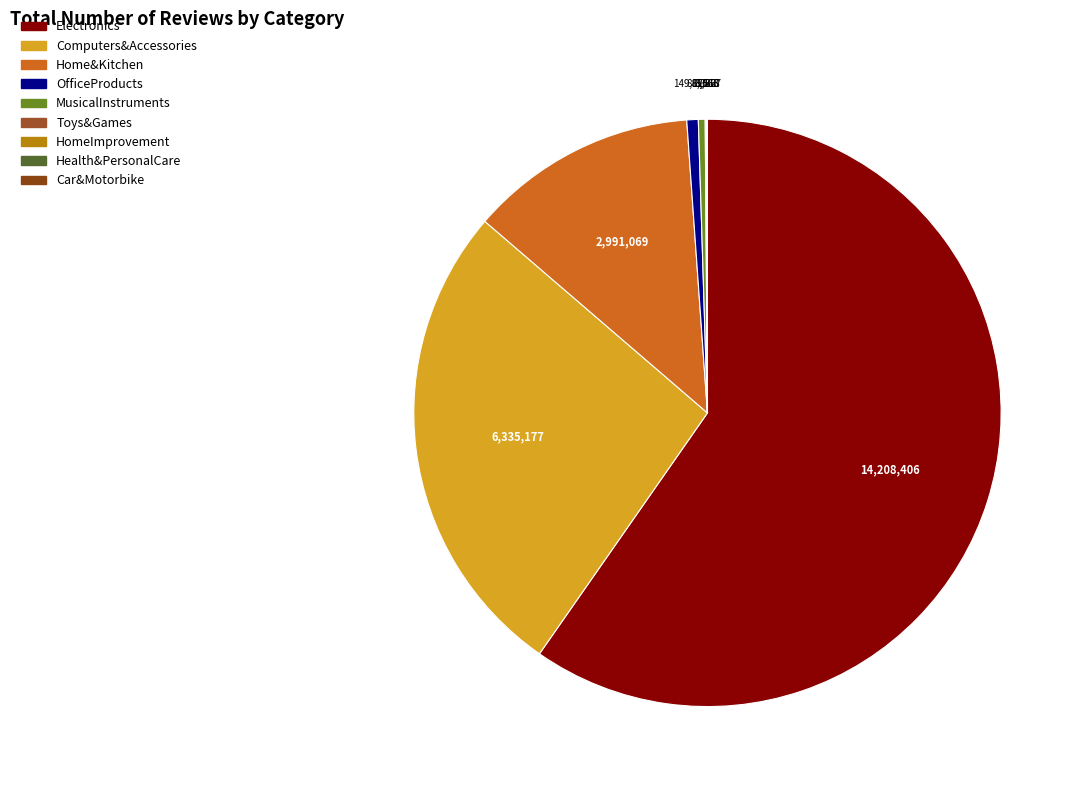

To the nearest percent, what is the difference between the largest and smallest slice percentages?

60%